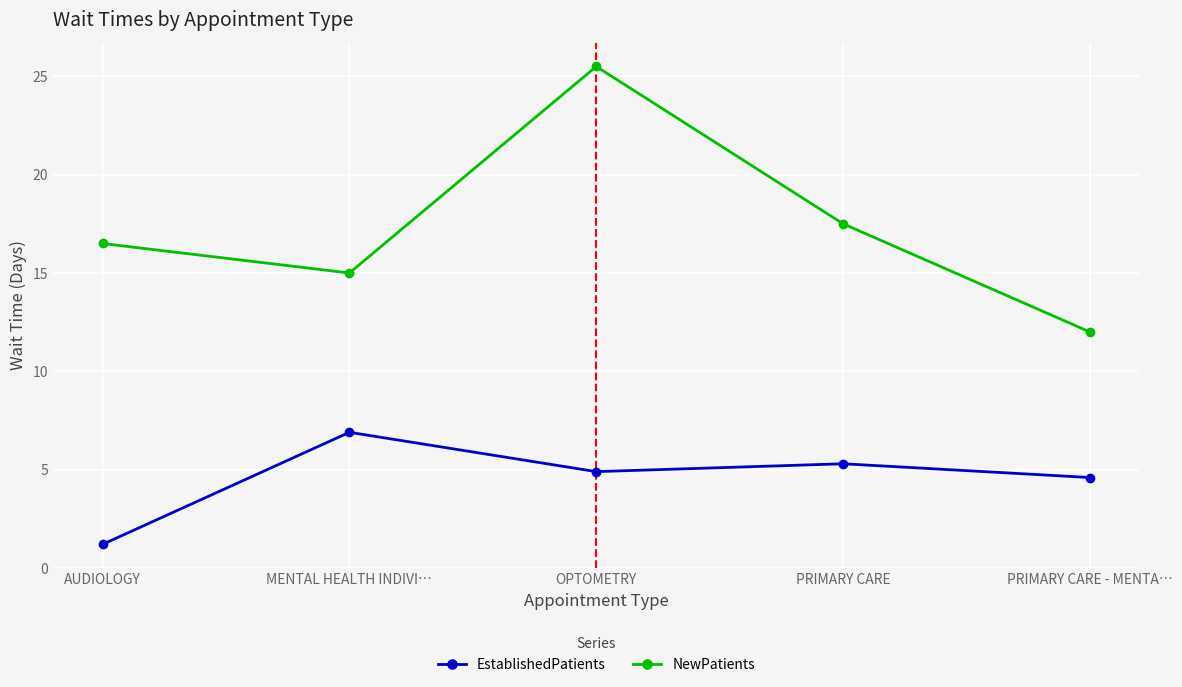

True or false: EstablishedPatients has a value of 4.6 at PRIMARY CARE - MENTA….

True